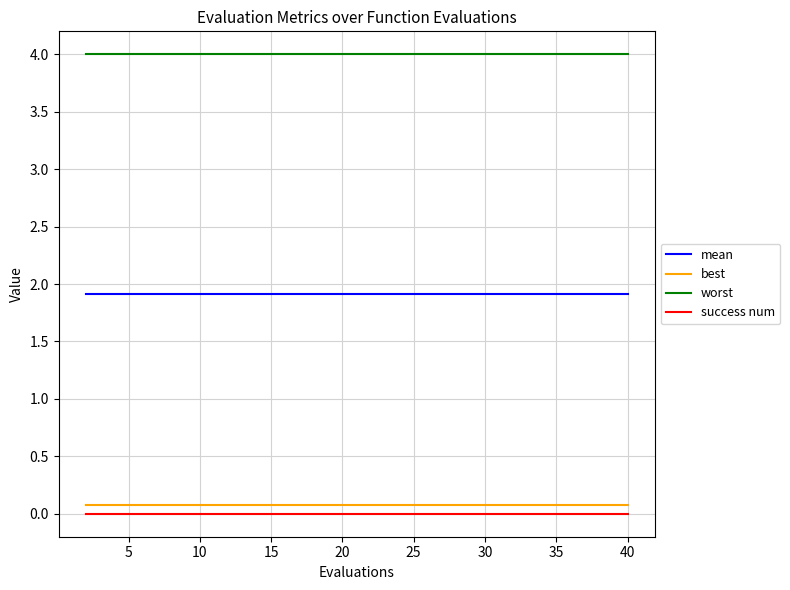

What are all the series names shown in the legend?

mean, best, worst, success num